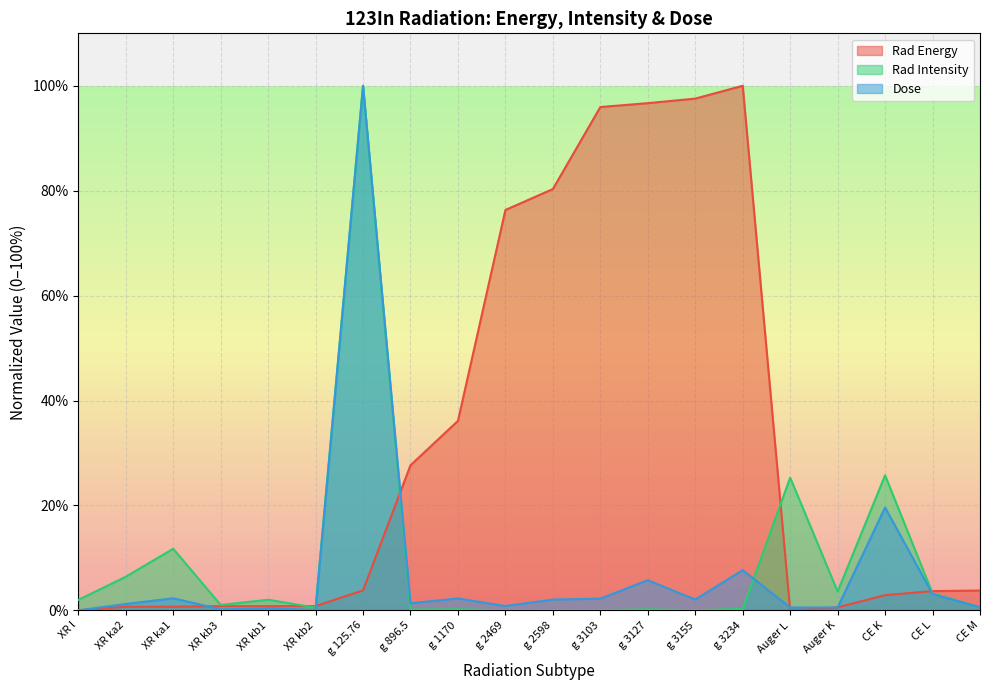

Which series ends up on top after the final intersection of Rad Energy and Rad Intensity?

Rad Energy